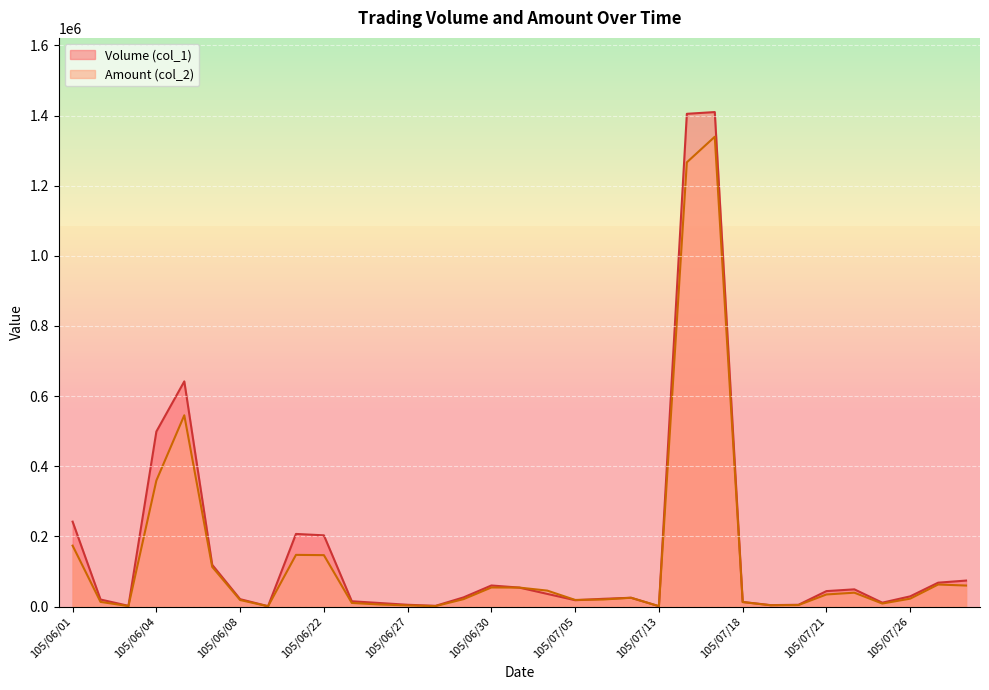

What is the minimum value for Amount (col_2)?

710